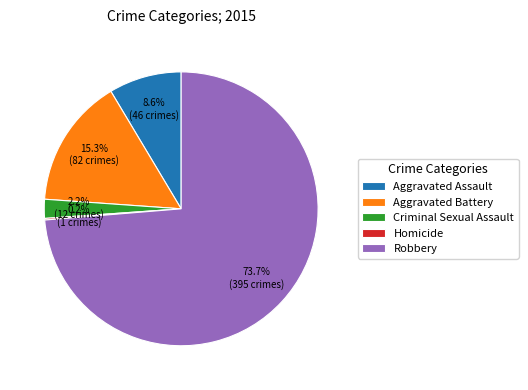

To the nearest percent, what is the average slice percentage?

20%